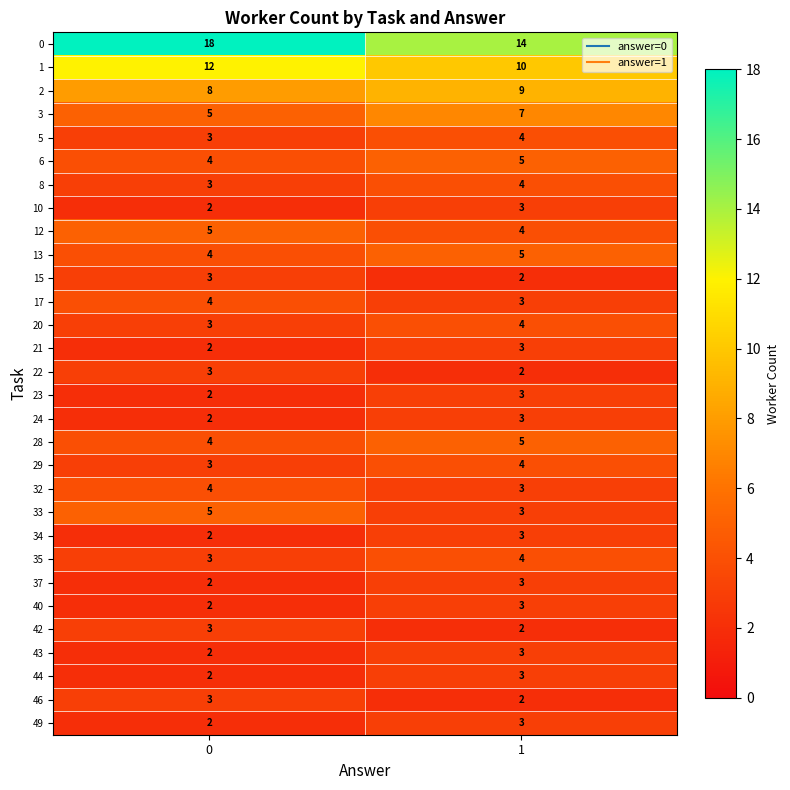

What is the average value of the 33 series?

4